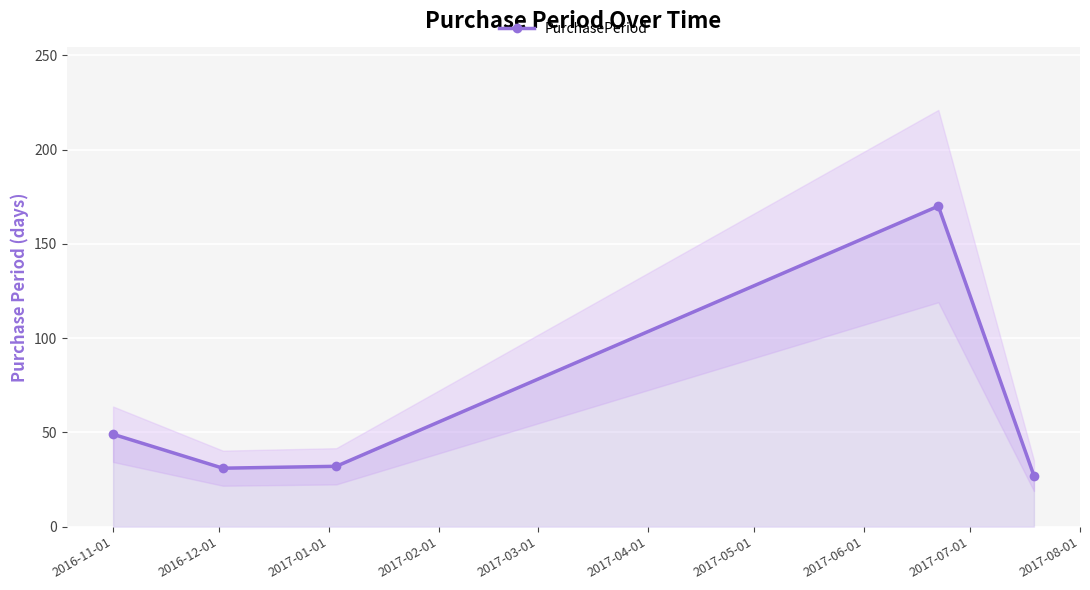

What is the value of the PurchasePeriod point at the 4th from the left?

170